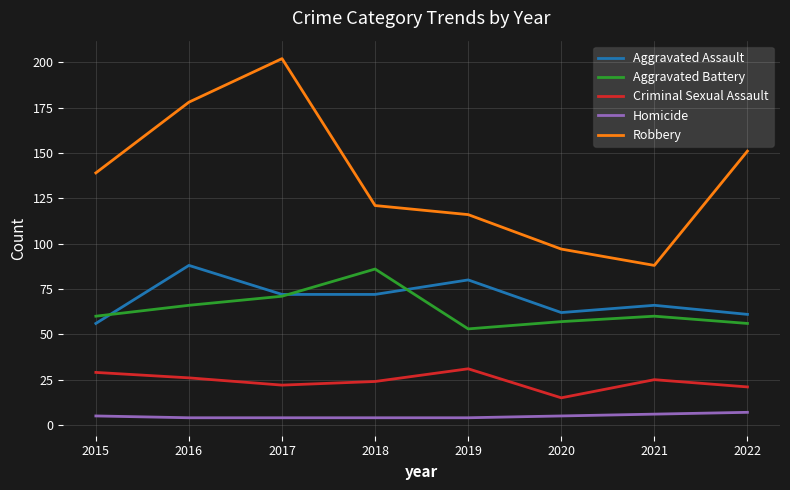

The Criminal Sexual Assault series shows 22 at 2017. True or false?

True